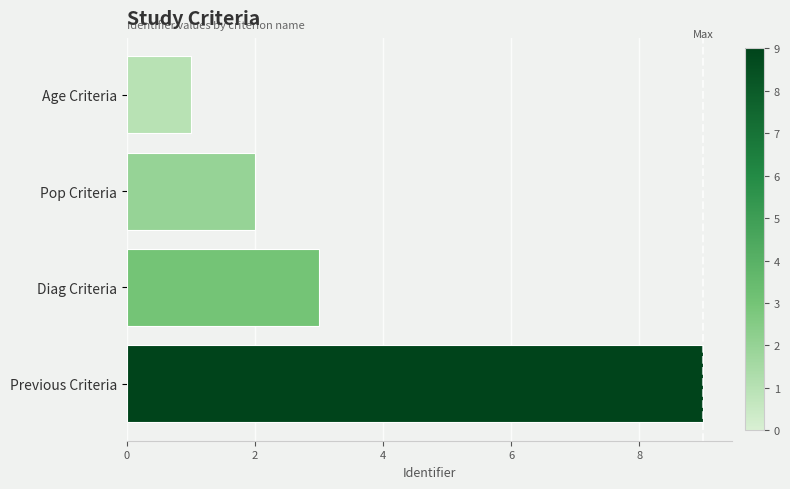

What is the change in value from Pop Criteria to Previous Criteria?

+7